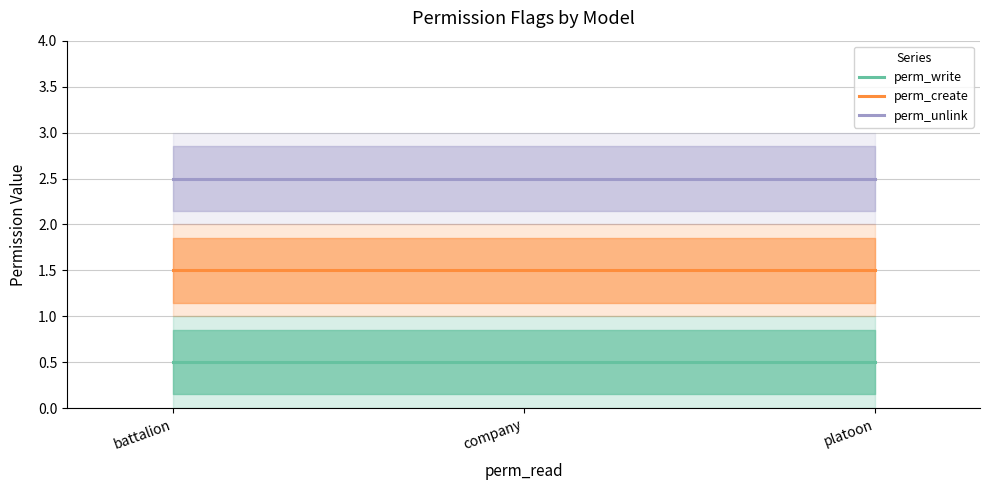

At which category is the sum across all series the highest?

battalion